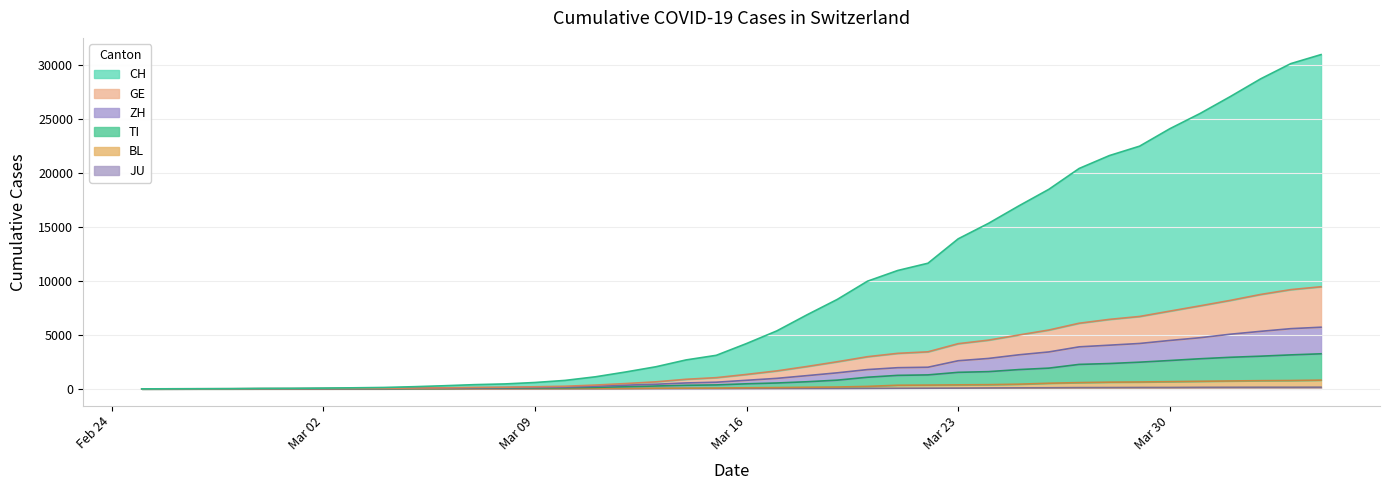

Reading left to right, transcribe all the data shown in this chart.

CH: 0	6	12	22	42	50	70	97	129	200	289	390	456	589	784	1117	1563	2048	2683	3111	4203	5375	6868	8295	9987	10980	11653	13917	15350	16964	18512	20443	21639	22513	24131	25544	27114	28752	30170	31006
GE: 0	4	6	9	19	21	30	38	46	75	92	133	153	193	242	351	491	650	888	1039	1339	1665	2075	2514	2982	3294	3436	4190	4519	4994	5458	6087	6444	6715	7211	7702	8206	8755	9205	9471
ZH: 0	3	5	5	11	12	20	25	32	58	67	95	113	137	166	242	341	428	548	616	795	973	1227	1487	1788	1963	2006	2608	2820	3157	3425	3897	4051	4210	4490	4744	5069	5335	5584	5718
TI: 0	1	3	3	5	5	7	12	17	35	38	61	73	88	104	141	201	265	330	366	469	544	659	808	1077	1252	1295	1533	1597	1787	1923	2268	2348	2475	2629	2792	2928	3030	3151	3252
BL: 0	0	2	2	3	3	3	4	4	10	10	20	24	27	29	33	38	59	65	73	101	118	148	170	228	336	350	371	388	433	522	580	621	638	667	701	733	759	774	810
JU: 0	0	1	1	1	1	1	2	2	4	4	5	5	7	7	7	12	17	18	19	25	29	32	36	44	54	61	69	82	92	100	114	119	127	128	140	145	149	149	154